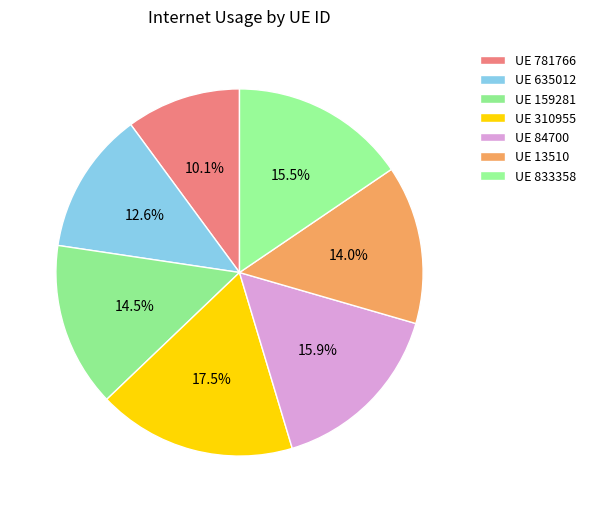

How many slices are in this pie chart?

7